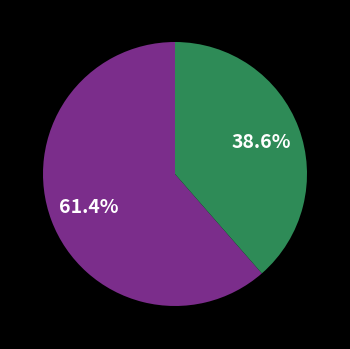

Is there a majority slice in this chart?

Yes